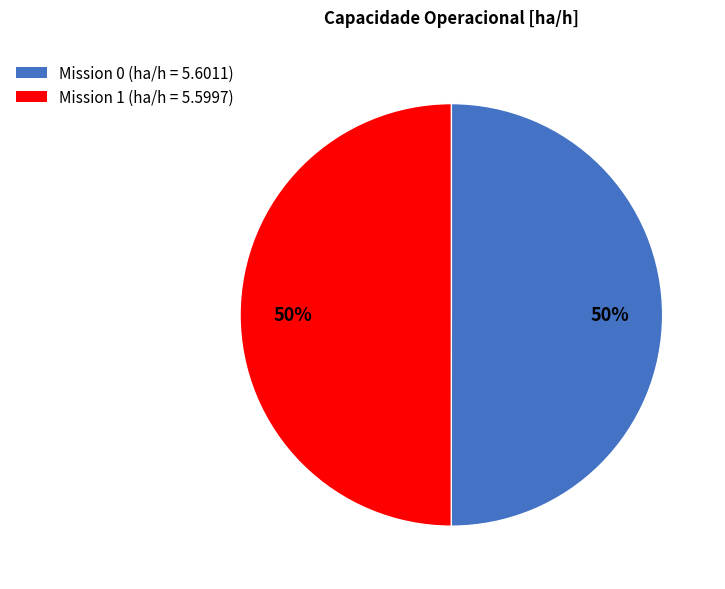

To the nearest percent, what is the average slice percentage?

50%